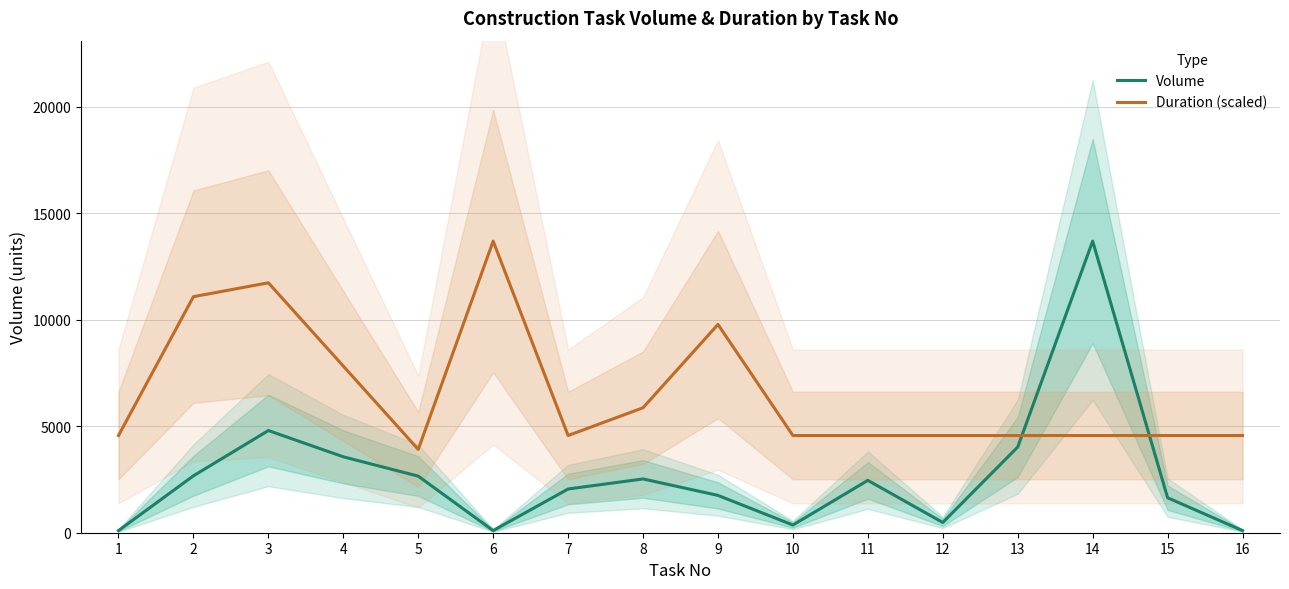

After their last crossing, which series has the higher values: Volume or Duration (scaled)?

Duration (scaled)